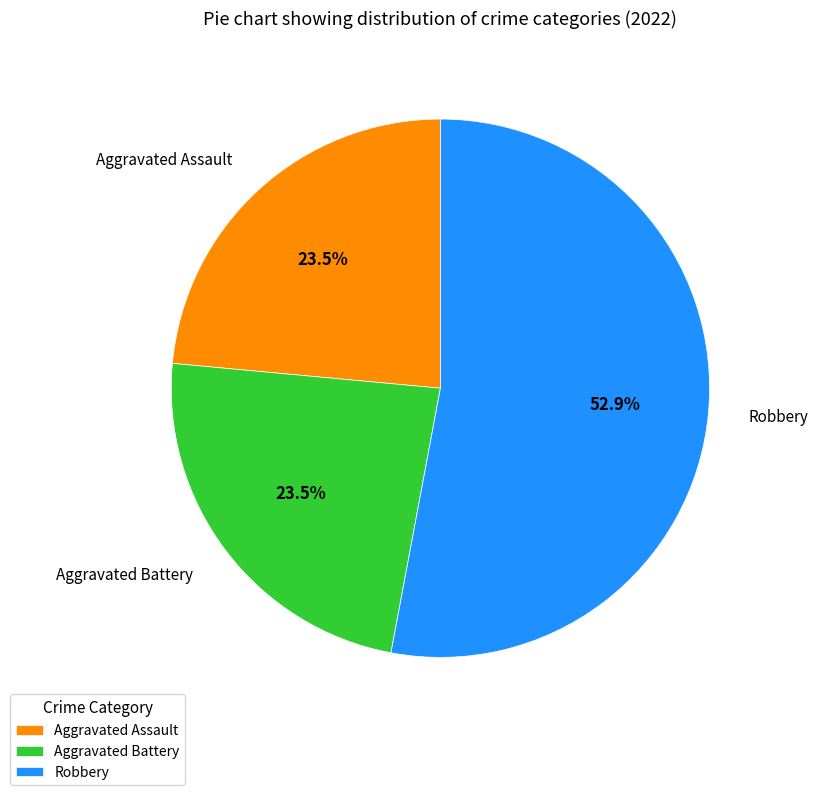

What is the largest slice in the pie chart?

Robbery